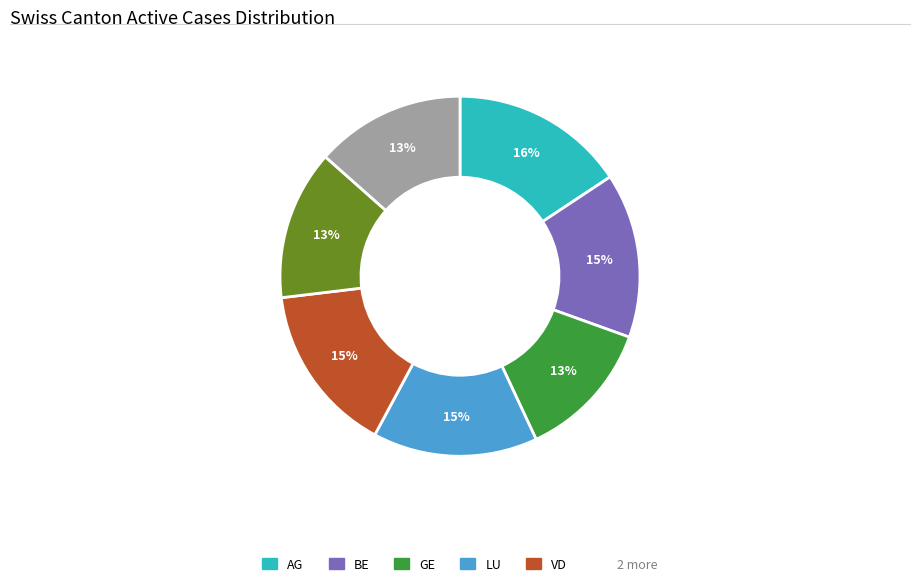

Does any single category account for the majority?

No